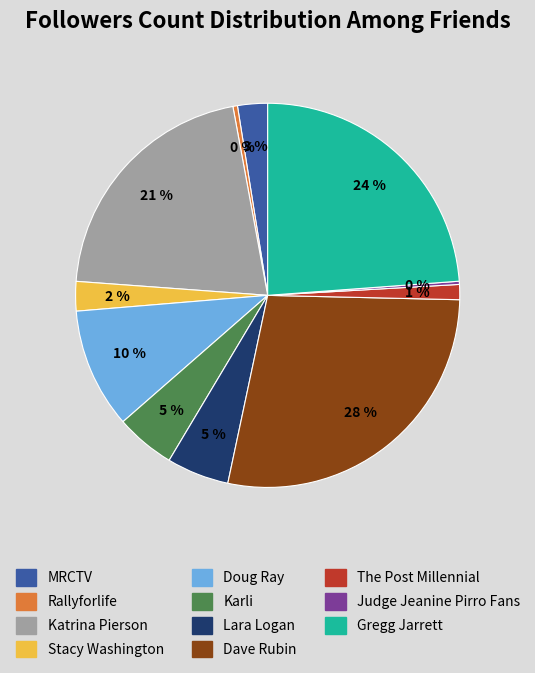

Which category has the biggest portion of the pie?

Dave Rubin